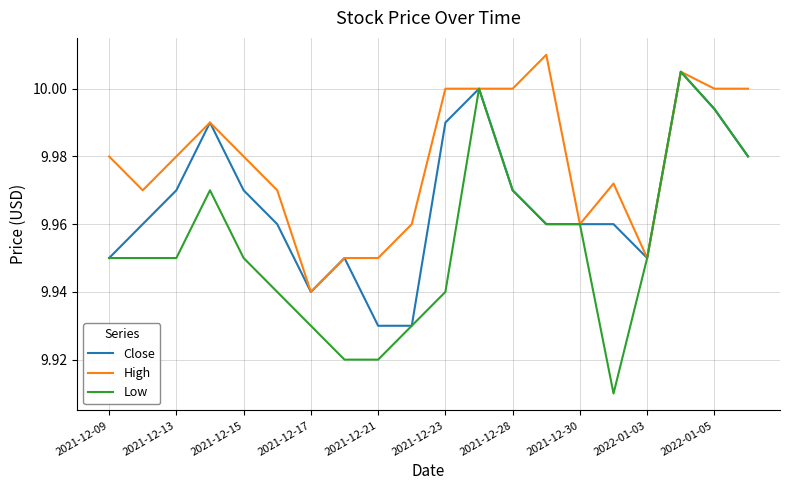

How many lines are shown in the chart?

3